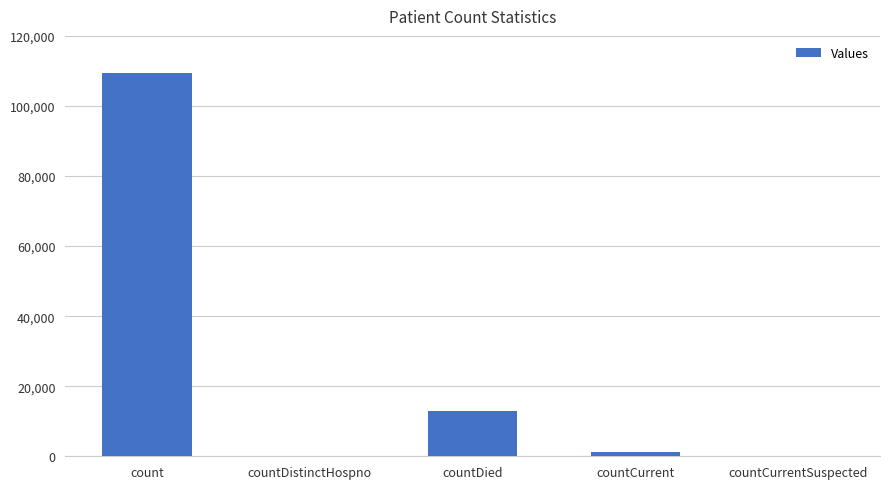

At which category does the chart reach its peak across all series?

count